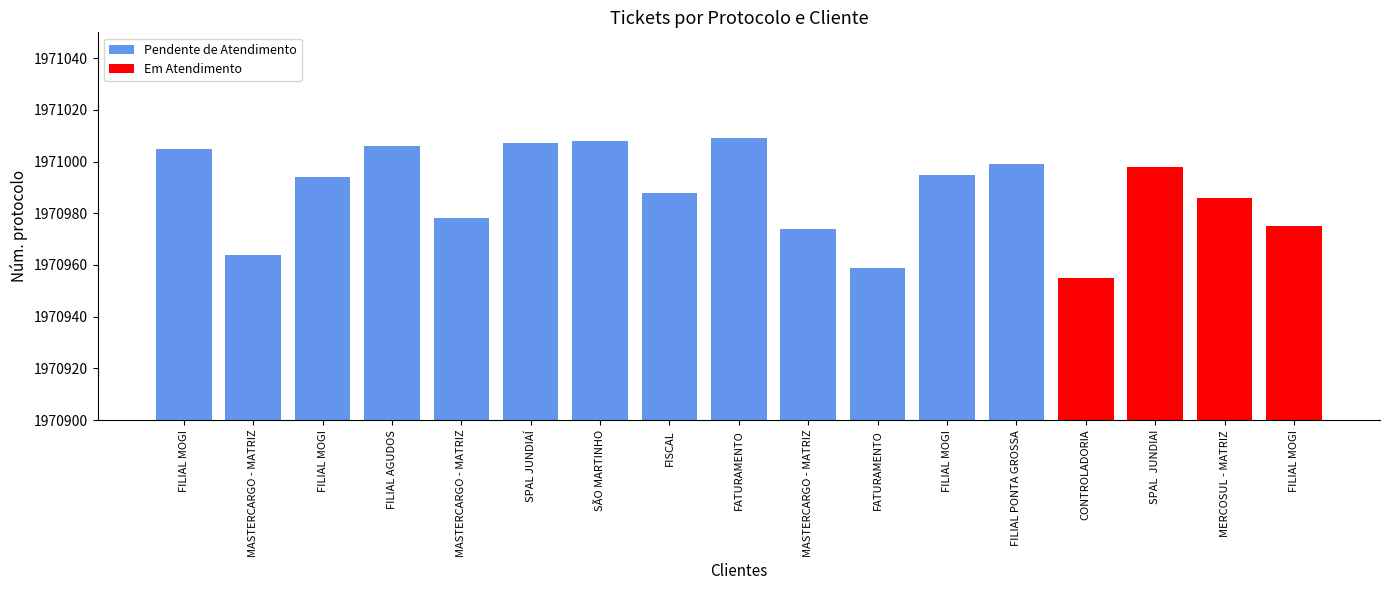

What is the sum of the values at FATURAMENTO and SPAL  JUNDIAI?

3942007